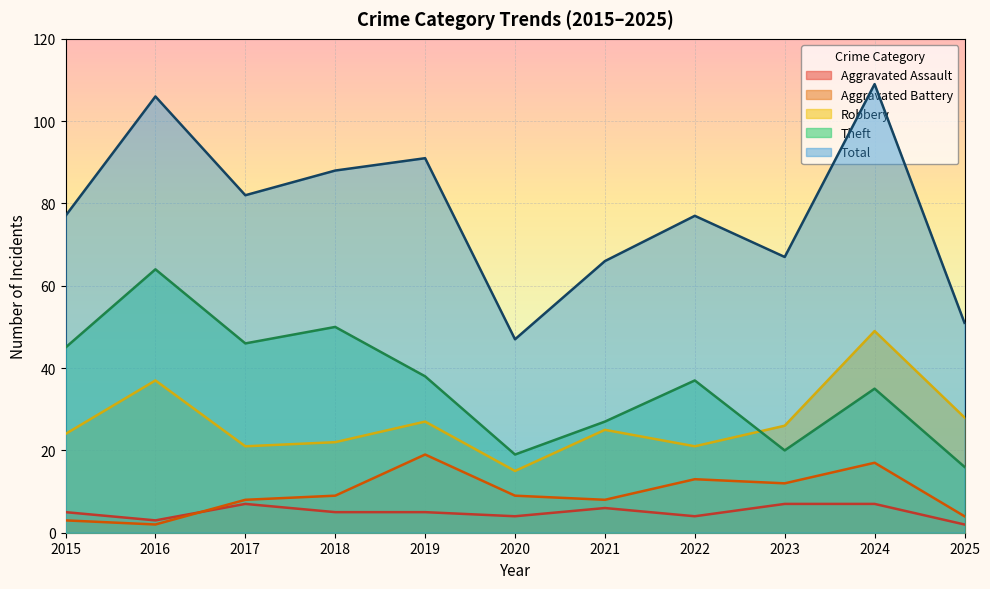

What is the total value across all series at 2015?

154